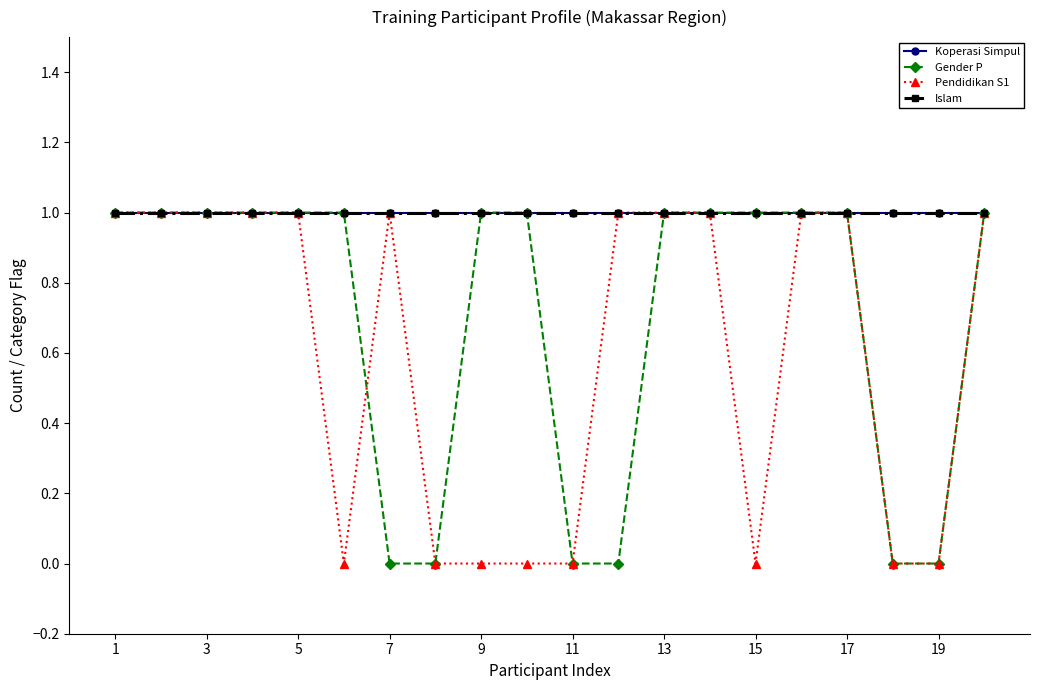

Is this an area chart (filled region under the line)?

No